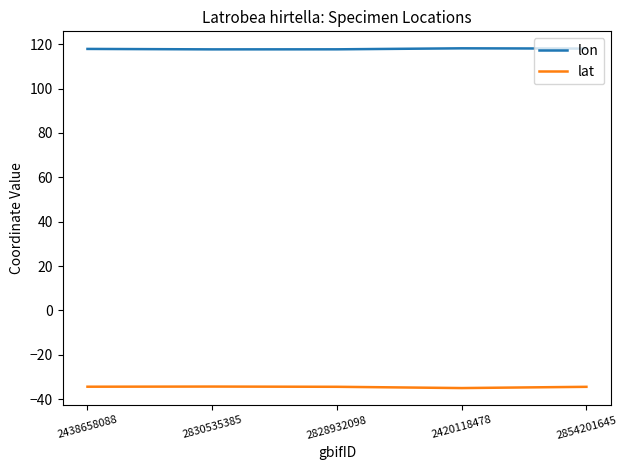

What is the difference between the highest and lowest values at 2420118478?

153.1